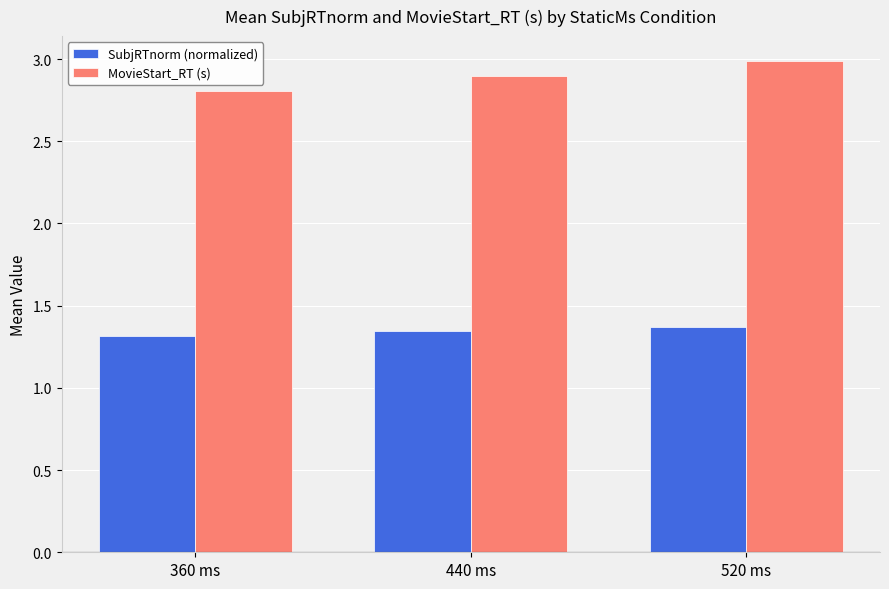

Rank the series by their maximum value, from highest to lowest.

MovieStart_RT (s), SubjRTnorm (normalized)